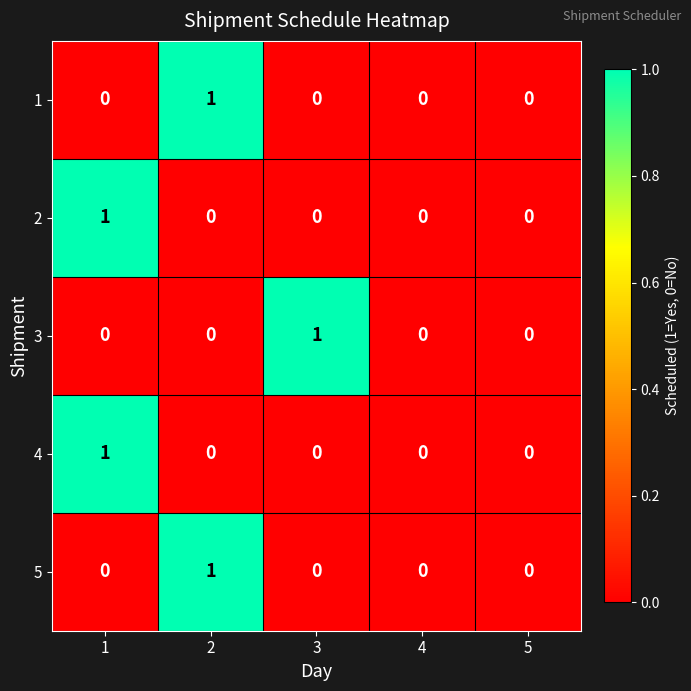

Is it true that 3 equals 0 at 2?

True